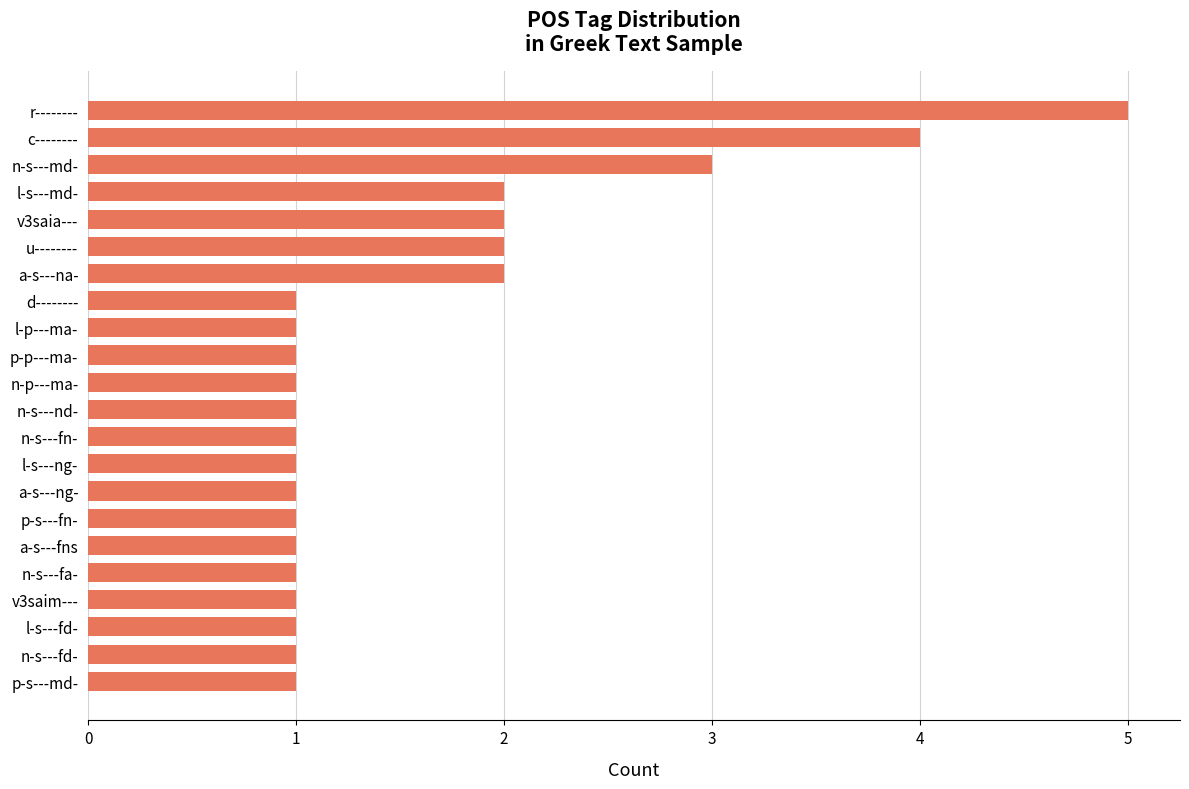

Count the values in the range 1 to 2.

19